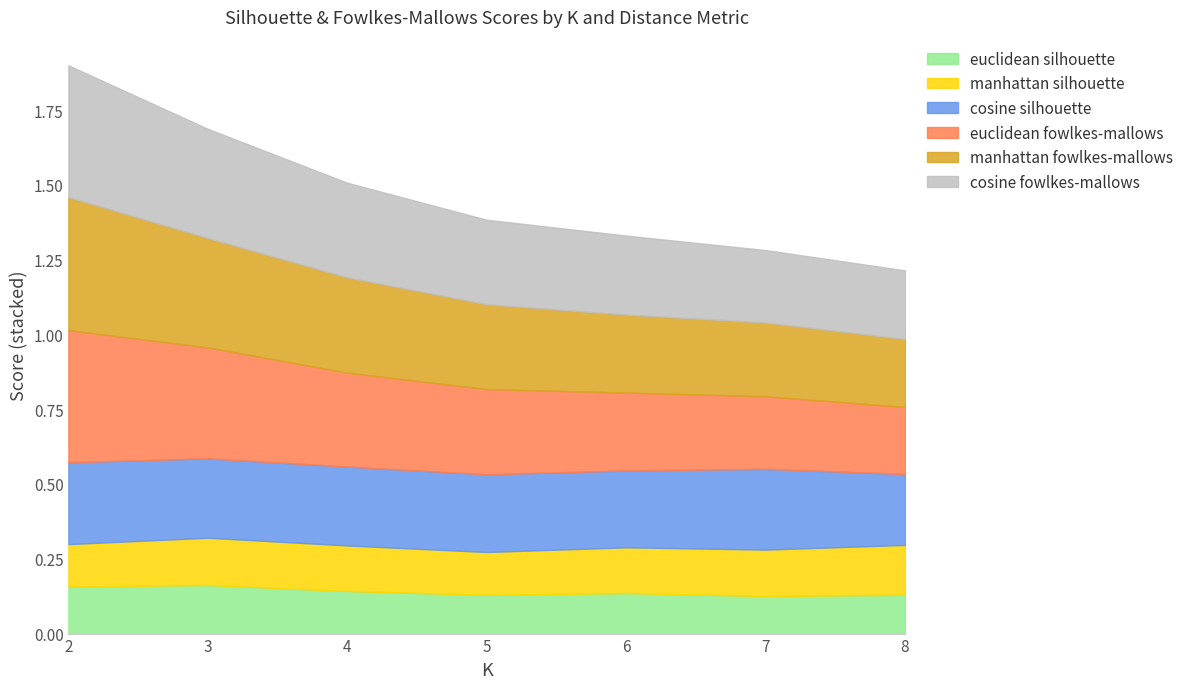

Rank the series at 4 from lowest to highest value.

euclidean_silhouette, manhattan_silhouette, cosine_silhouette, euclidean_fowlkes_mallows, cosine_fowlkes_mallows, manhattan_fowlkes_mallows